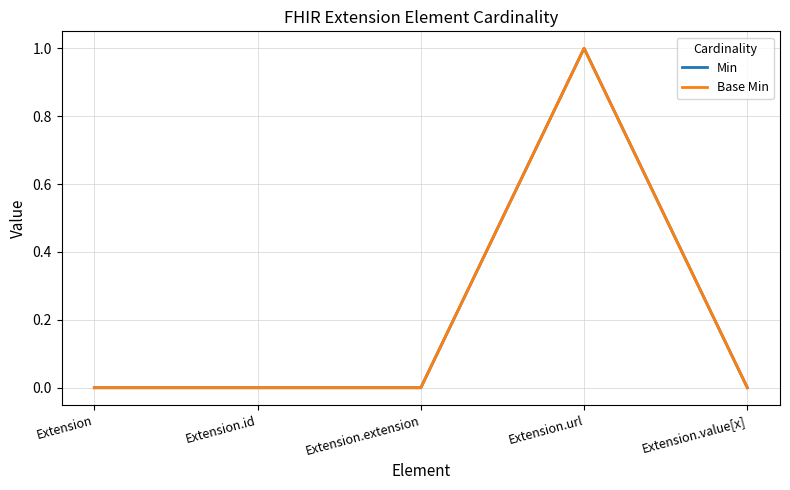

True or false: Base Min has a value of 0 at Extension.

True